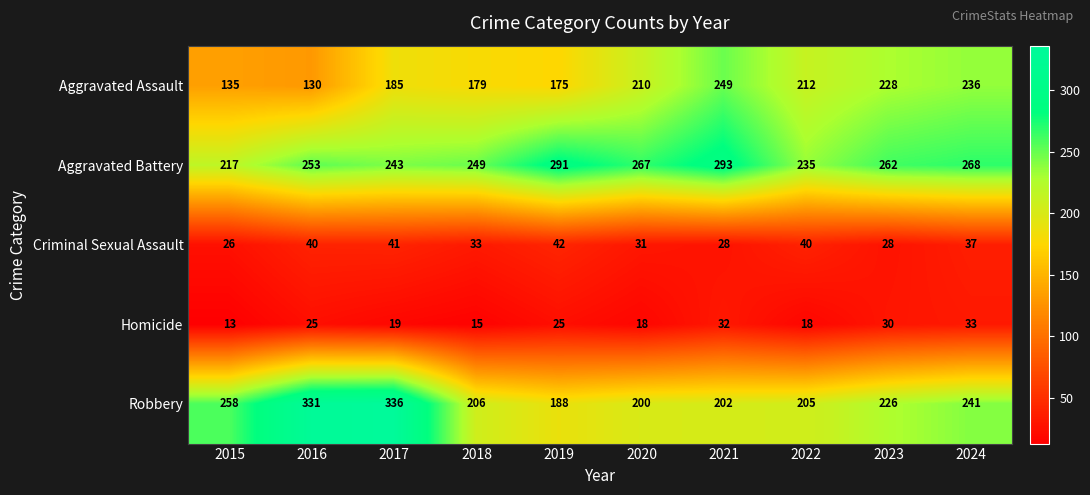

At which label is Aggravated Battery closest to 255?

2016